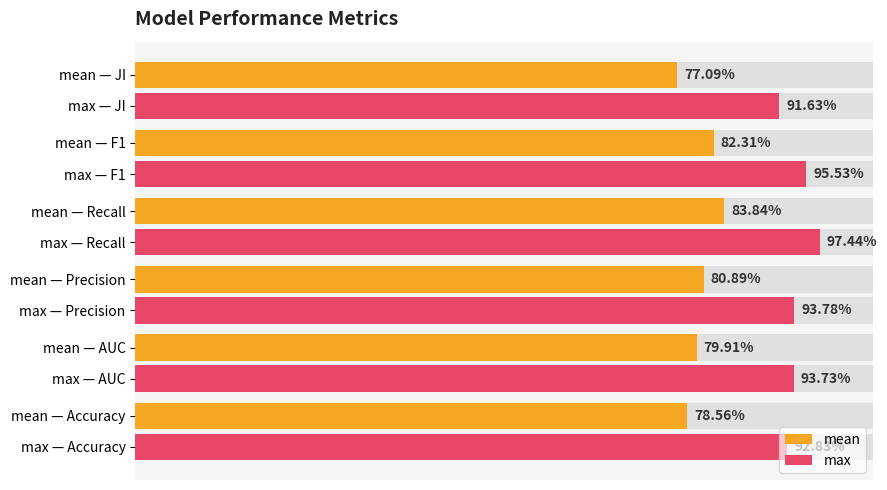

How many max values are between 0 and 1?

6